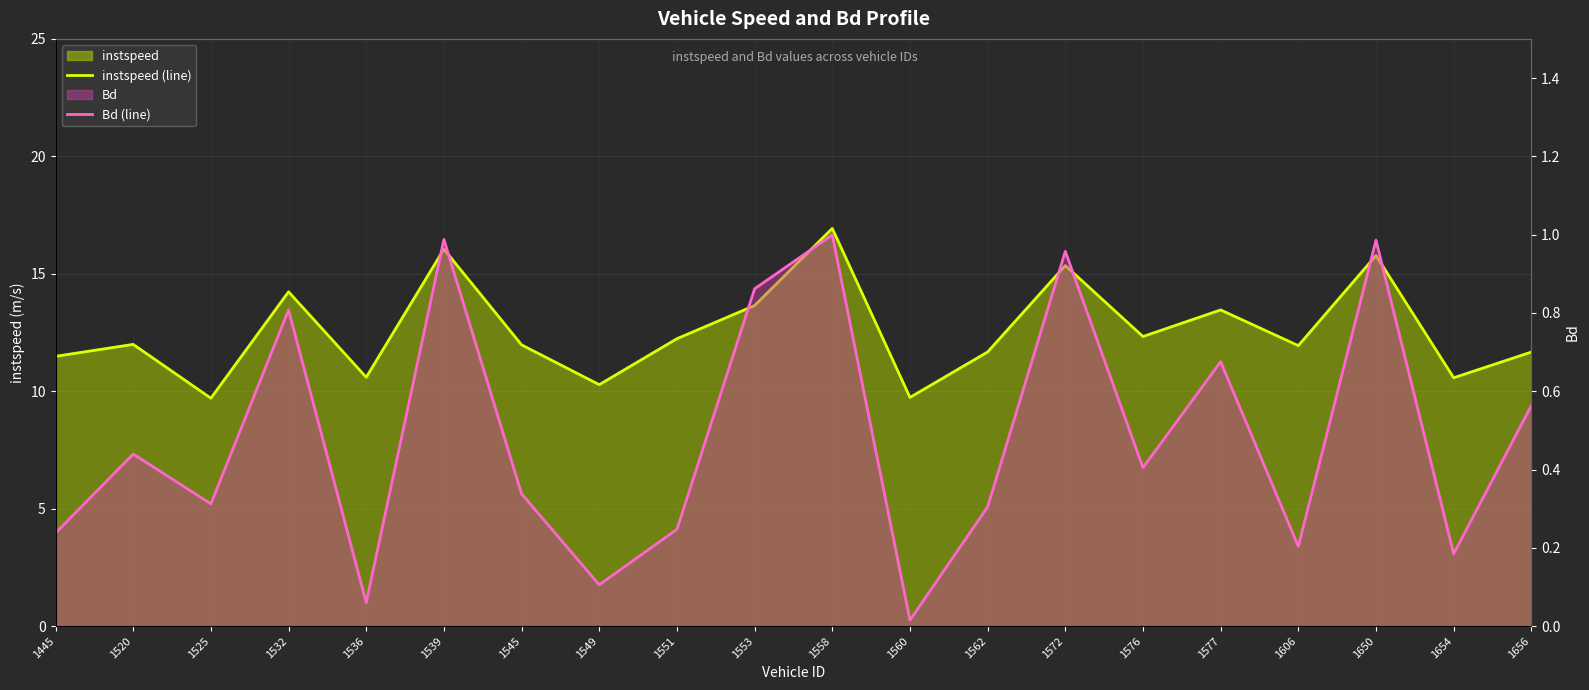

What is the sum of the instspeed (line) values at 1656 and 1551?

23.9